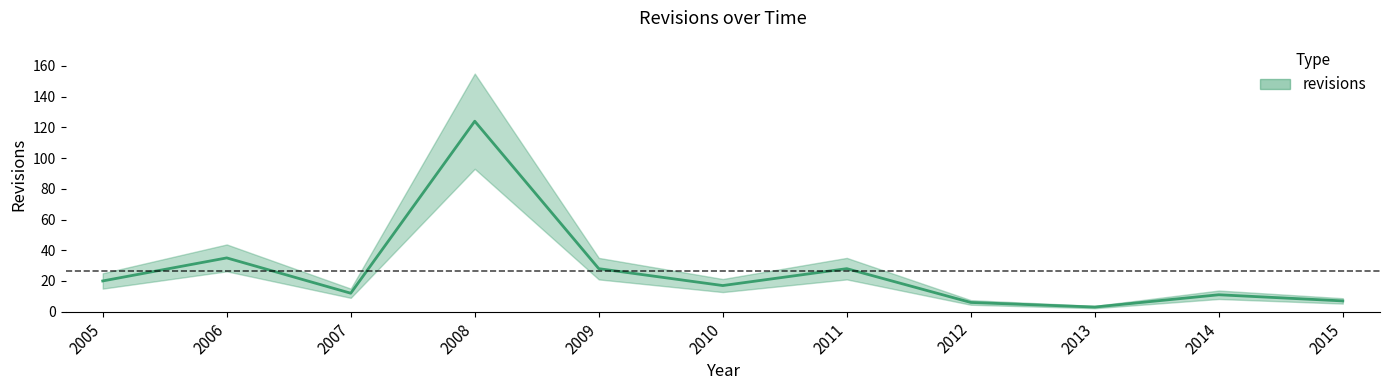

List the labels in order of value, smallest first.

2013, 2012, 2015, 2014, 2007, 2010, 2005, 2009, 2011, 2006, 2008